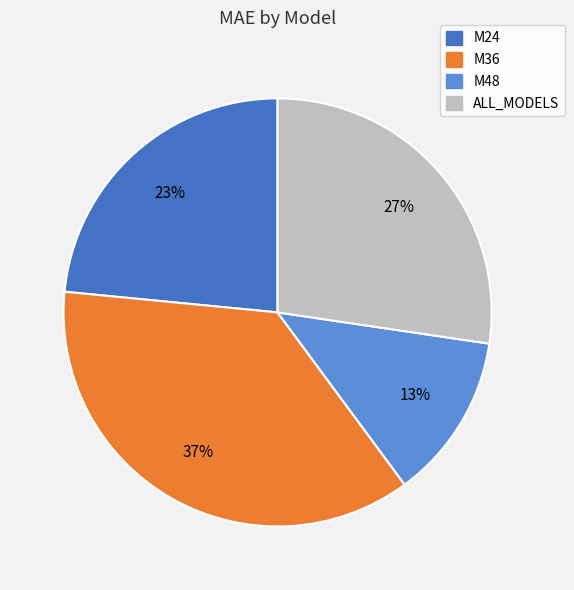

How many slices are in this pie chart?

4